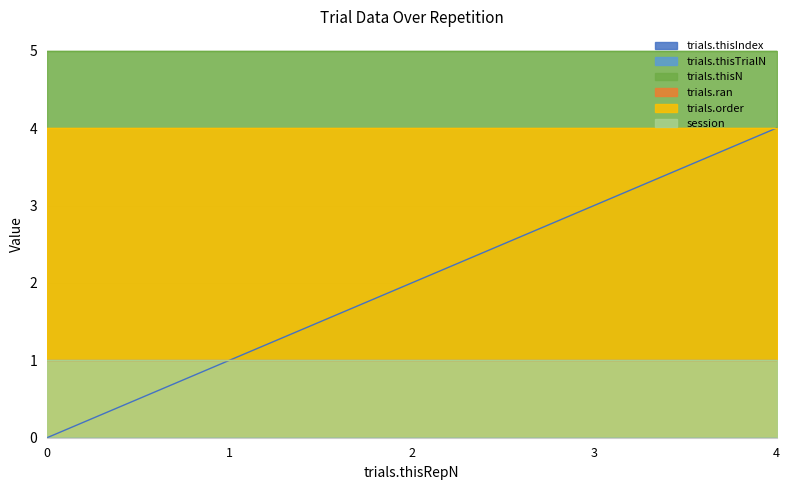

Reading left to right, list all the values displayed in this chart.

trials.thisIndex: 0	1	2	3	4
trials.thisTrialN: 0	0	0	0	0
trials.thisN: 5	5	5	5	5
trials.ran: 1	1	1	1	1
trials.order: 4	4	4	4	4
session: 1	1	1	1	1